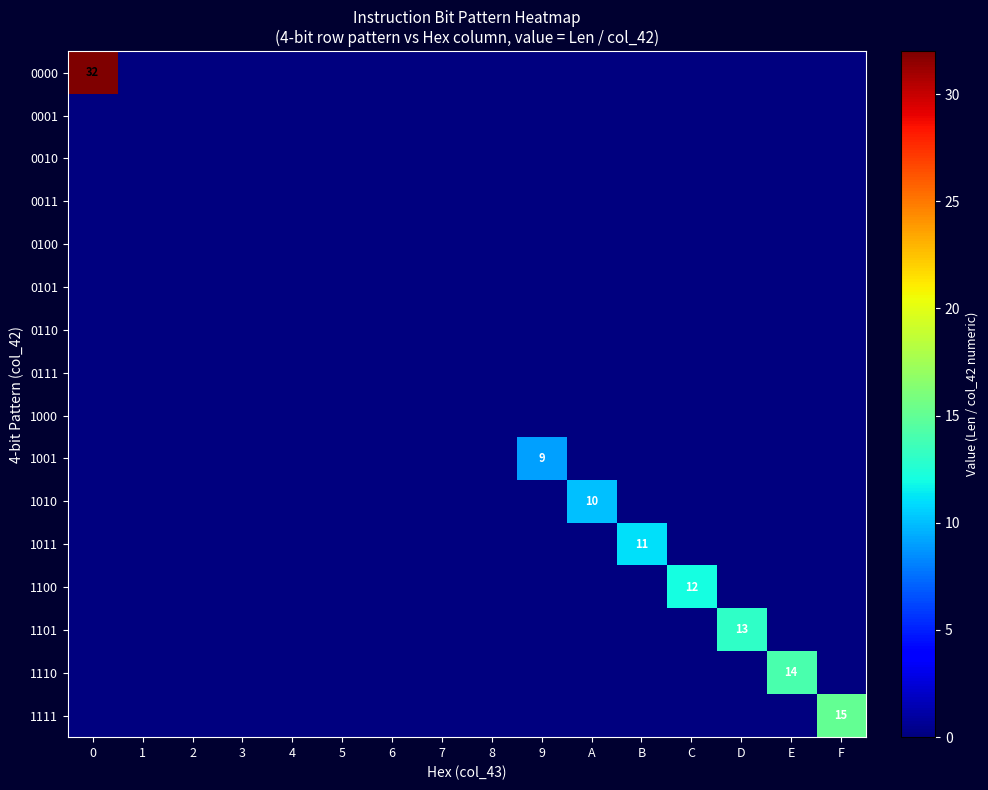

Rank the series by their maximum value, from highest to lowest.

0000, 1111, 1110, 1101, 1100, 1011, 1010, 1001, 0001, 0010, 0011, 0100, 0101, 0110, 0111, 1000